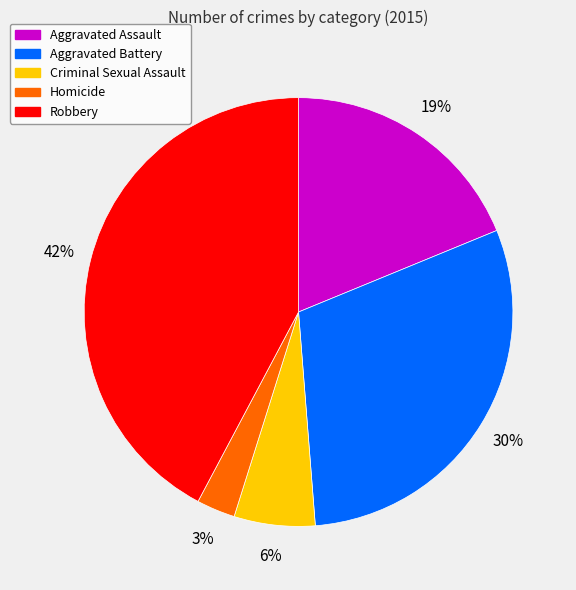

To the nearest percent, what is the combined percentage of Homicide and Criminal Sexual Assault?

9%